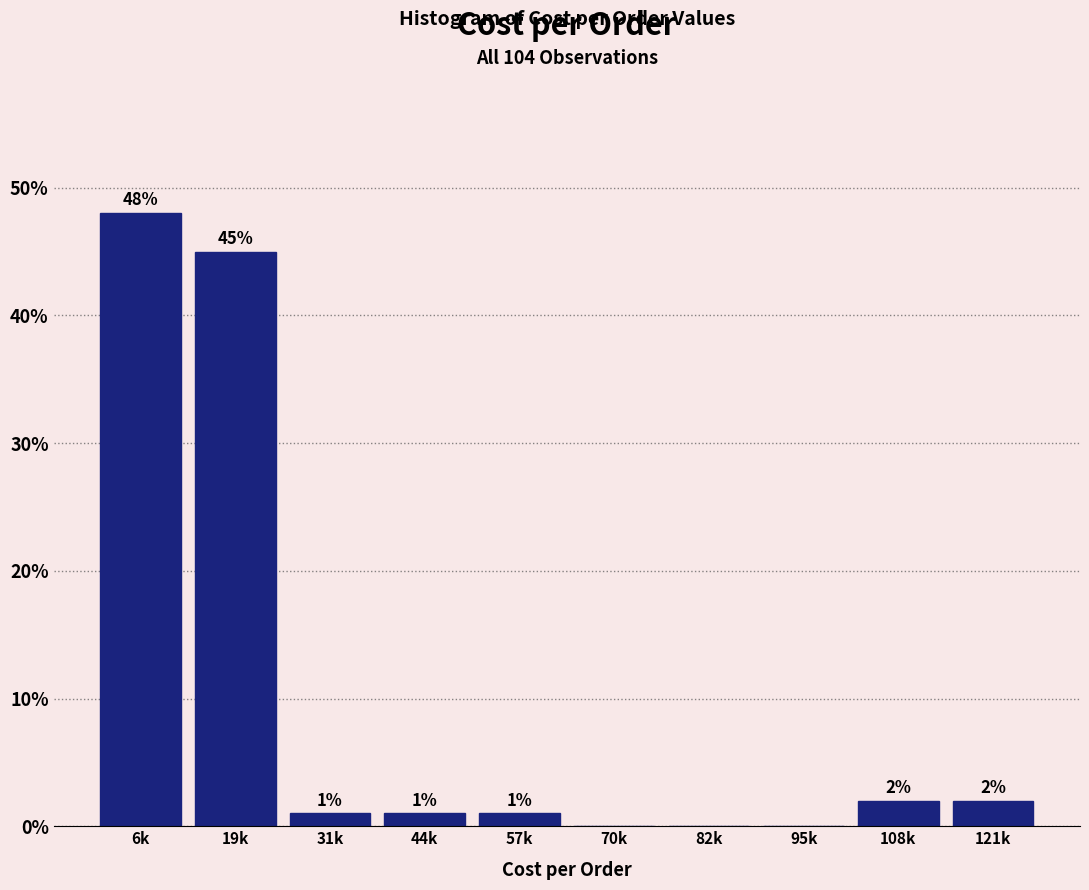

Reading left to right, list all the values displayed in this chart.

6k=48	19k=45	31k=1	44k=1	57k=1	70k=0	82k=0	95k=0	108k=2	121k=2